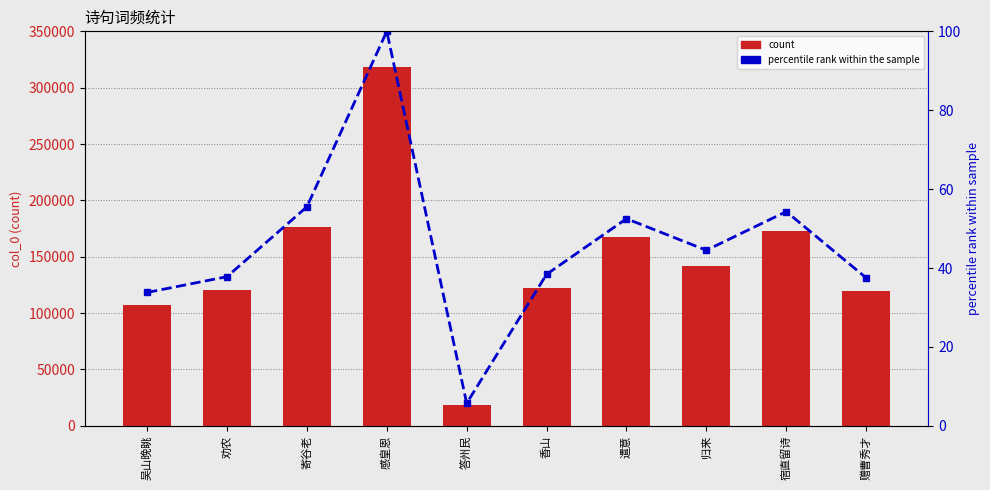

How many values in the percentile rank series are below 44?

5